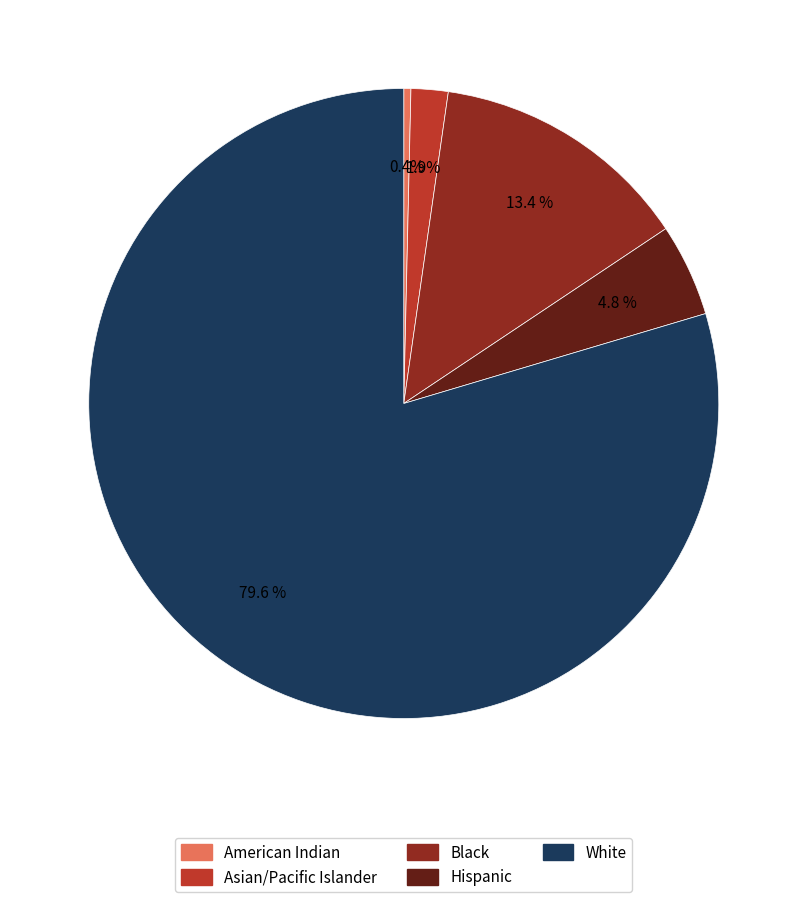

Does any single category account for the majority?

Yes